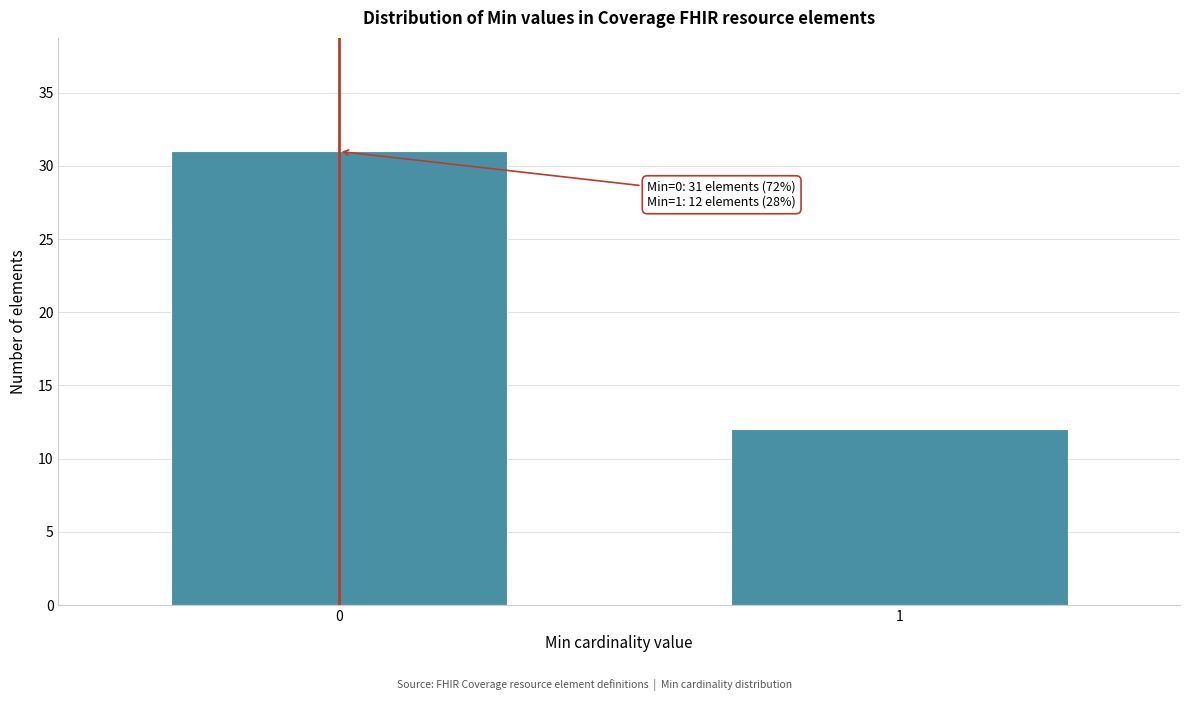

Reading left to right, list all the values displayed in this chart.

31	12